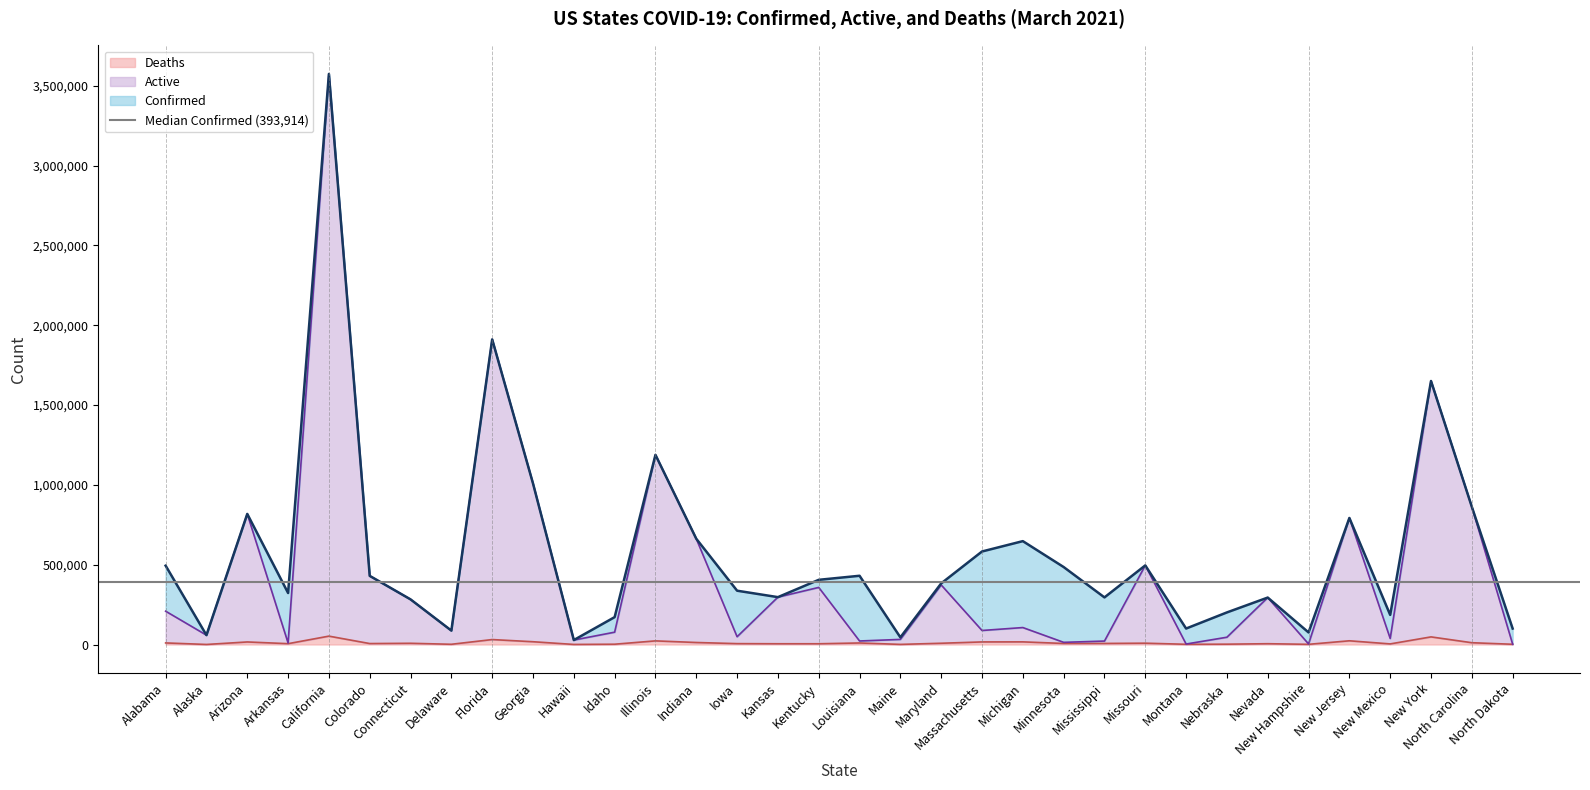

True or false: Active and Deaths cross at least once.

False